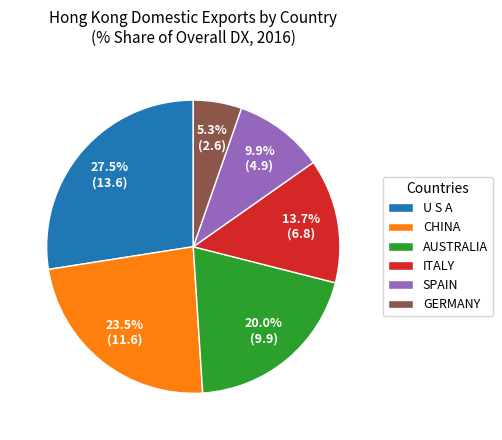

How many segments does this pie chart have?

6